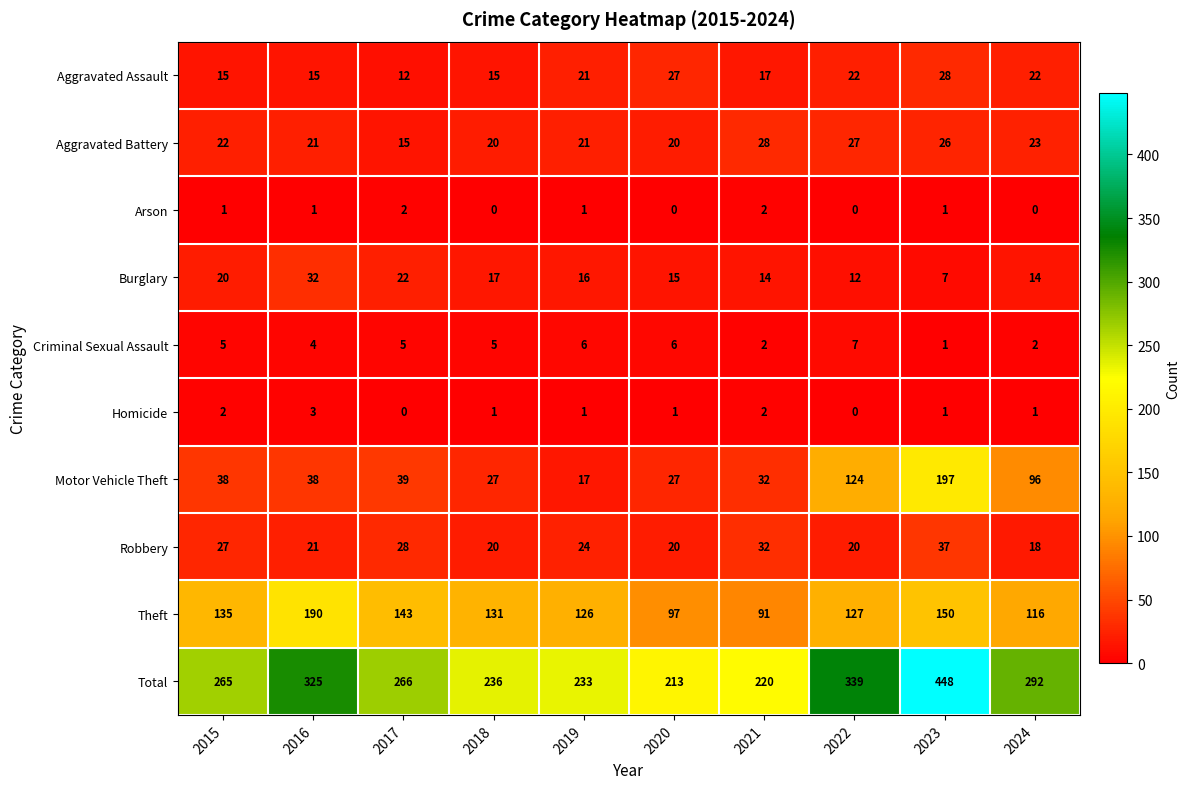

How many categories are shown in the chart?

10